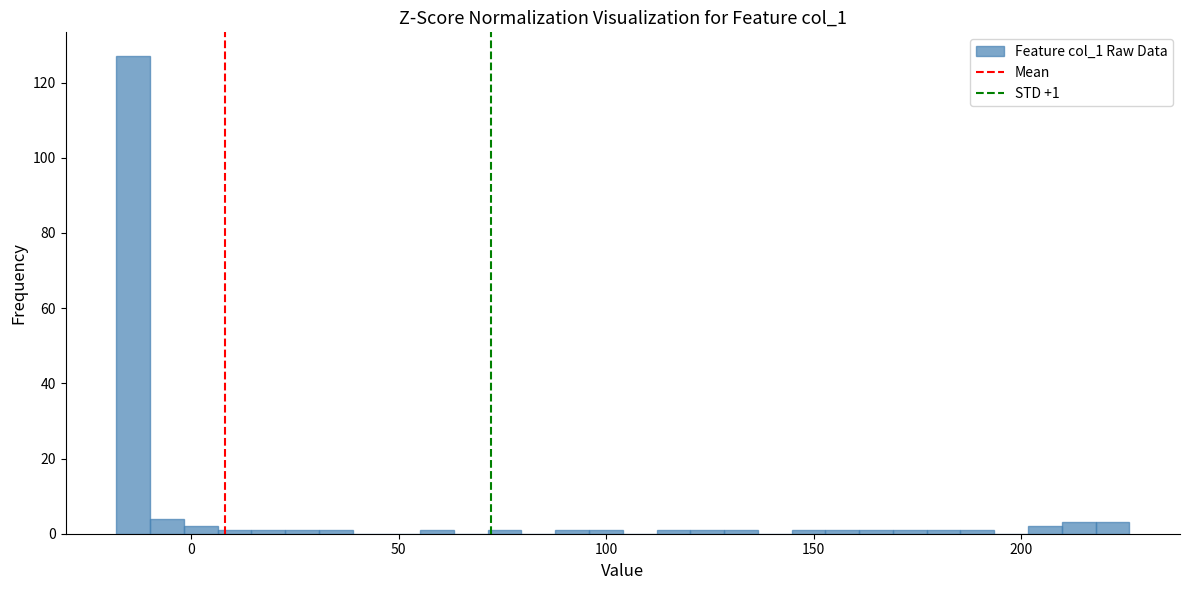

Read against the x-axis, roughly where is the centre of the tallest bar?

-15